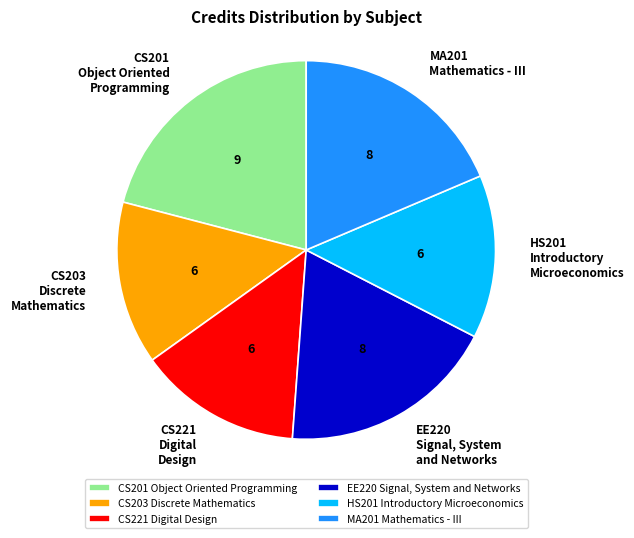

Between CS201 Object Oriented Programming and EE220 Signal, System and Networks, which is larger?

CS201 Object Oriented Programming